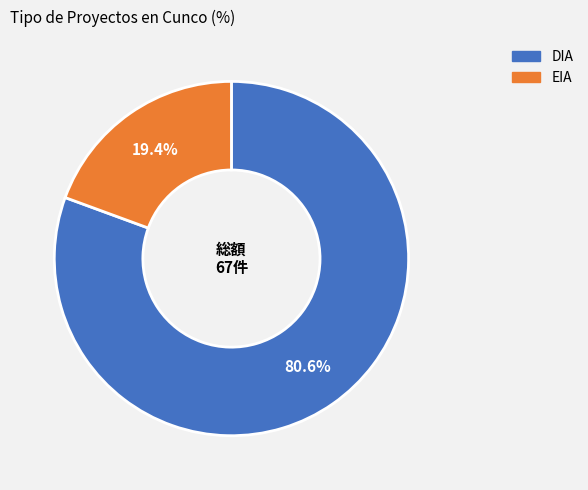

What is the ratio of the value at DIA to the value at EIA?

4.2